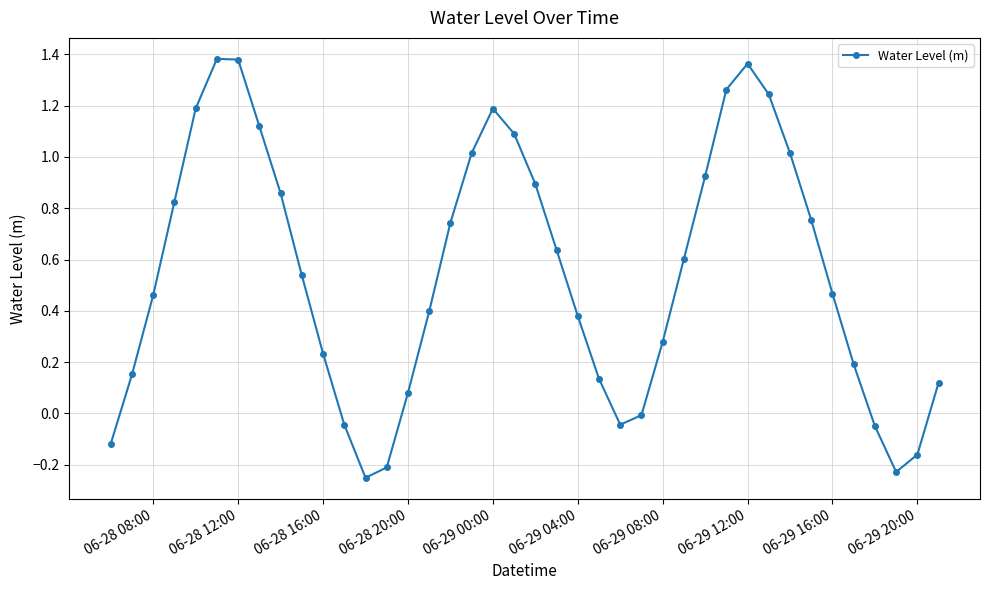

What is the sum of all values?

21.8